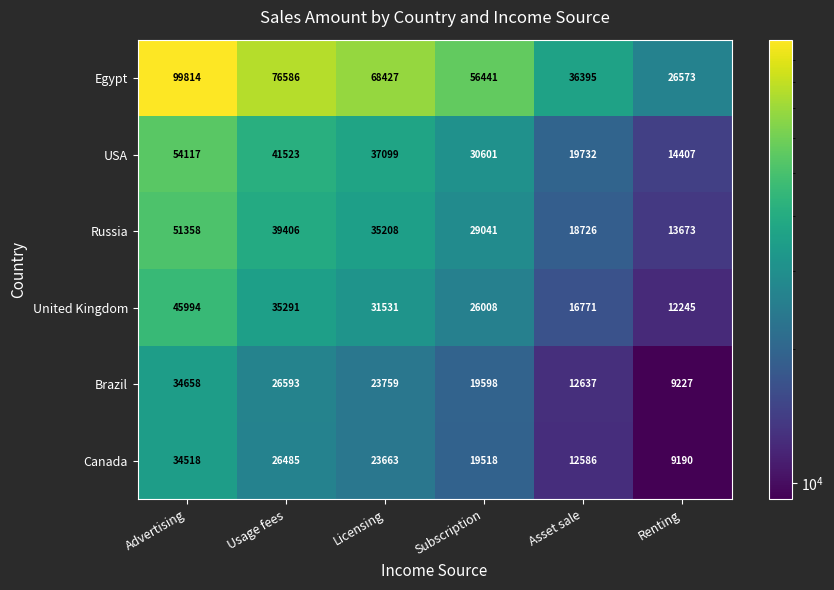

What is the sum of the Russia values at Subscription and Usage fees?

68447